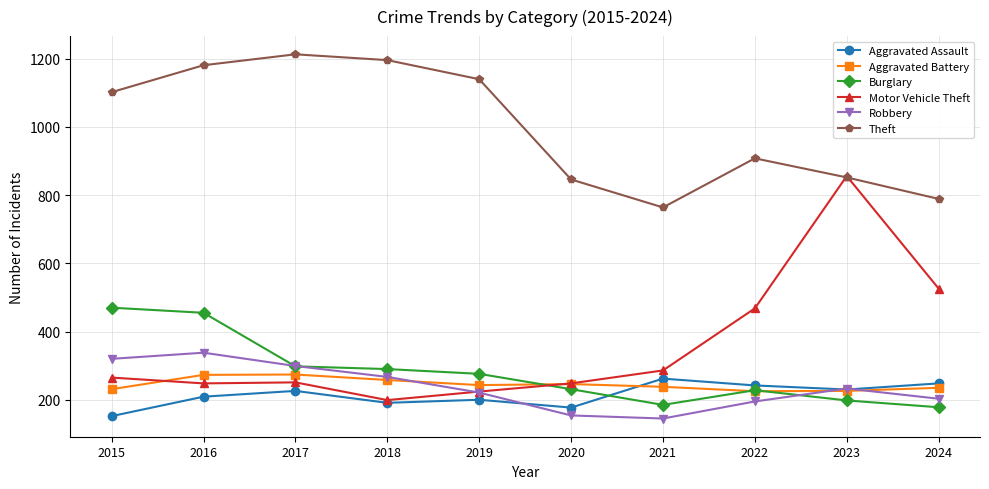

In Aggravated Battery, how many points are higher than both neighbors (excluding endpoints)?

2